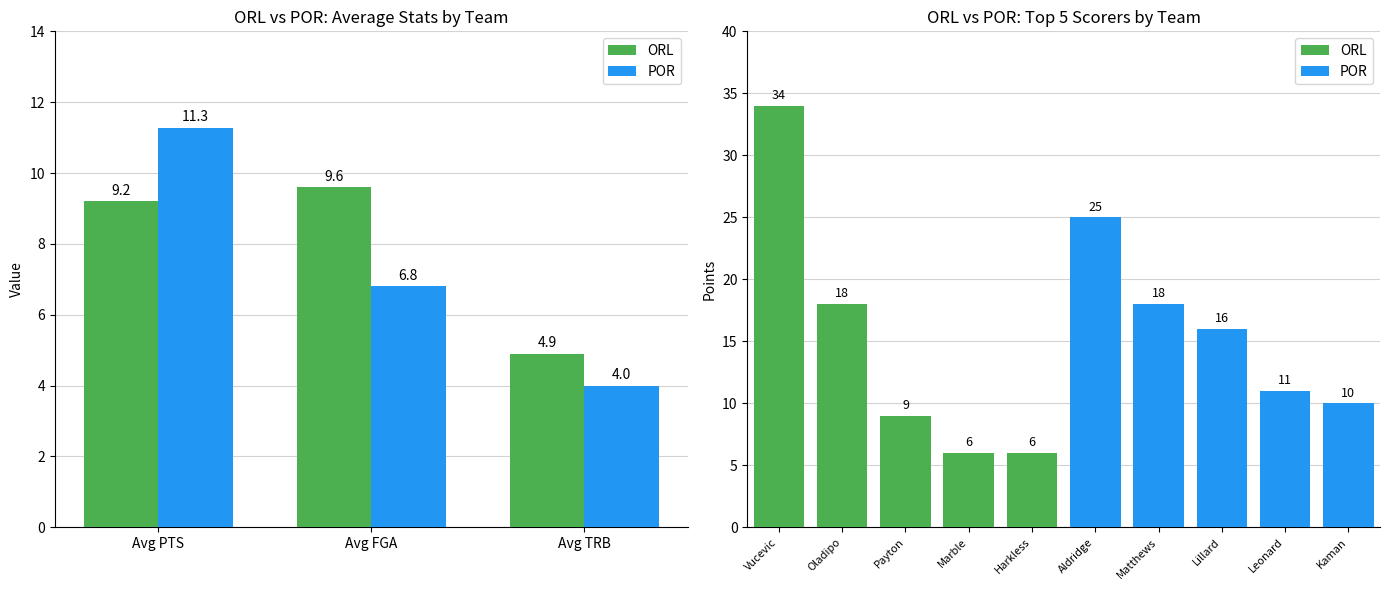

What is the highest value of the ORL series?

9.6